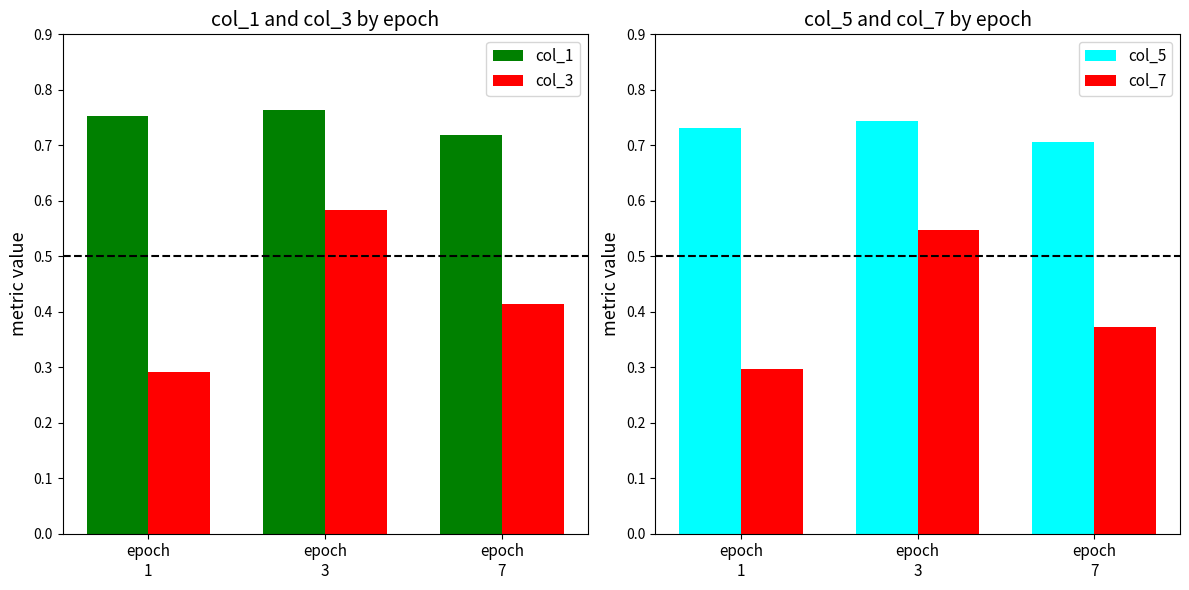

How many bars are there in total?

12